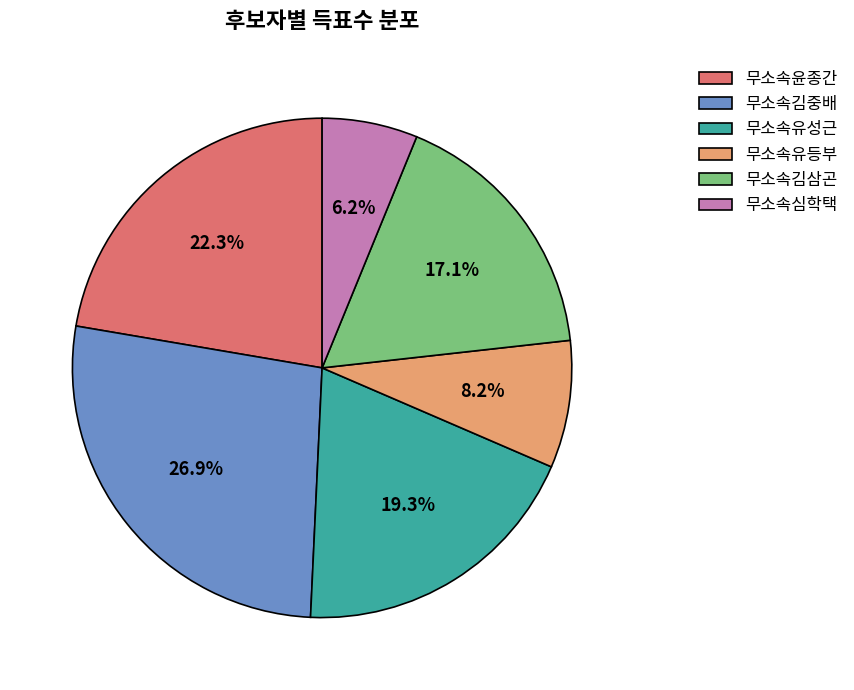

Is there any slice that represents more than half of the pie?

No